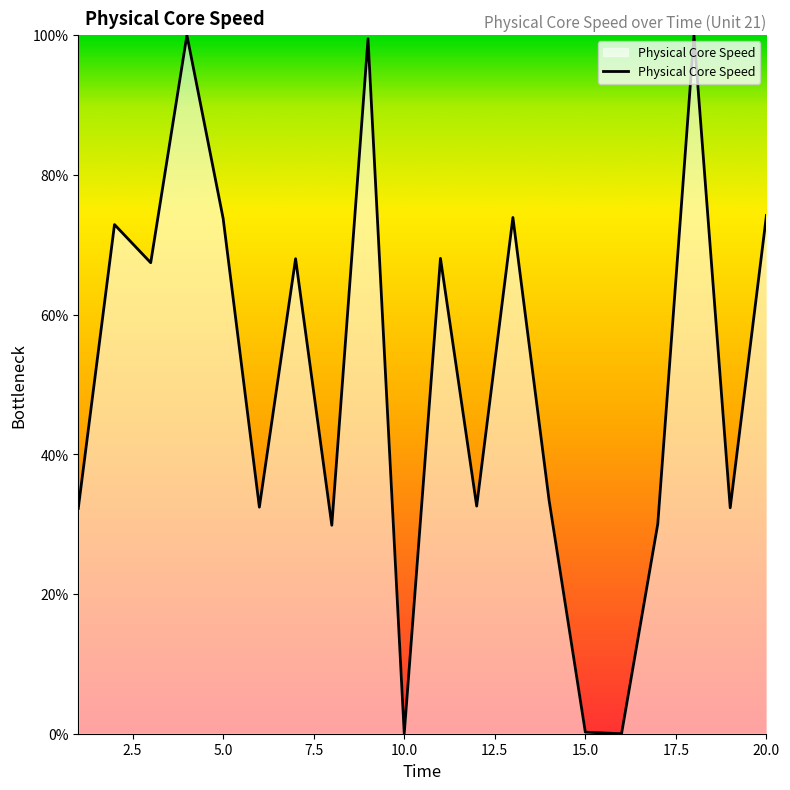

What is the difference between the maximum and minimum values?

100.0